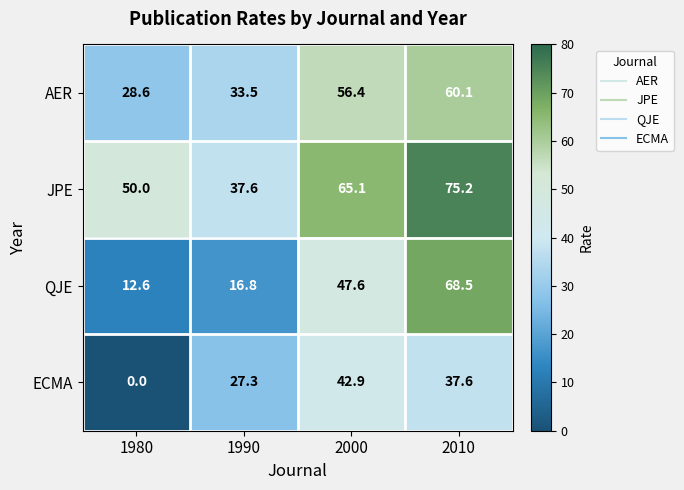

What is the difference between the highest and lowest values at 2010?

37.6